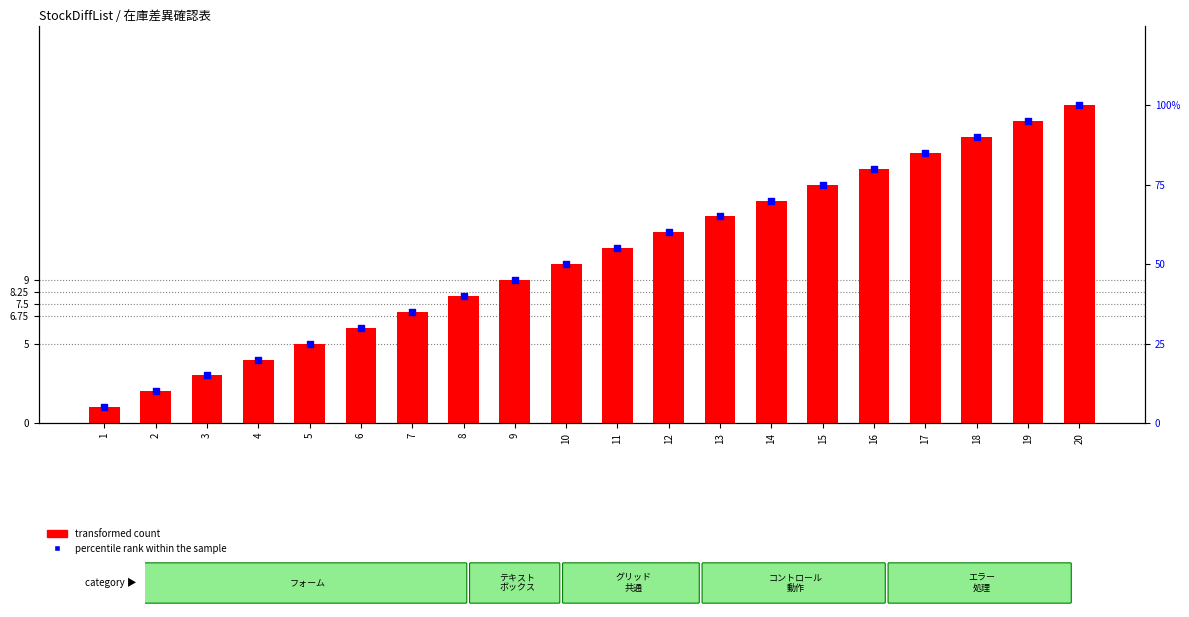

What are all the series names shown in the legend?

transformed count, percentile rank within the sample